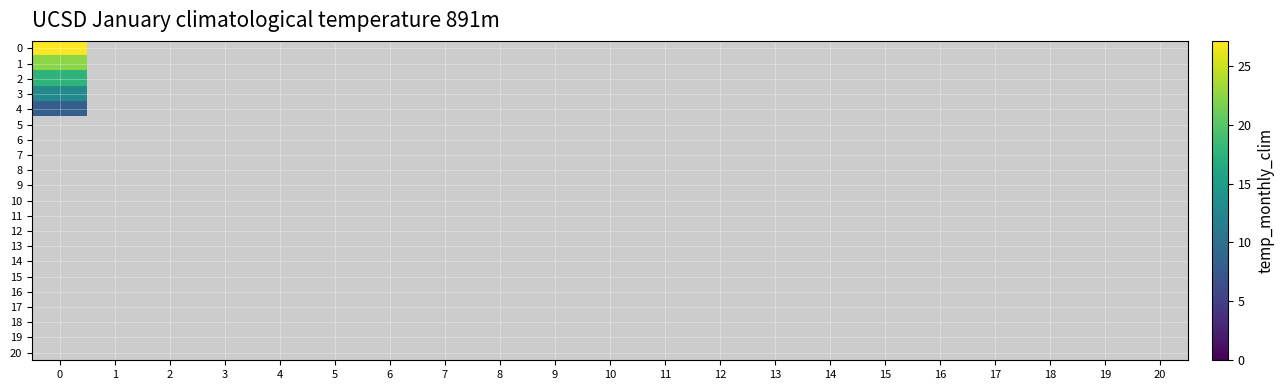

Which category has the lowest value across all series?

1